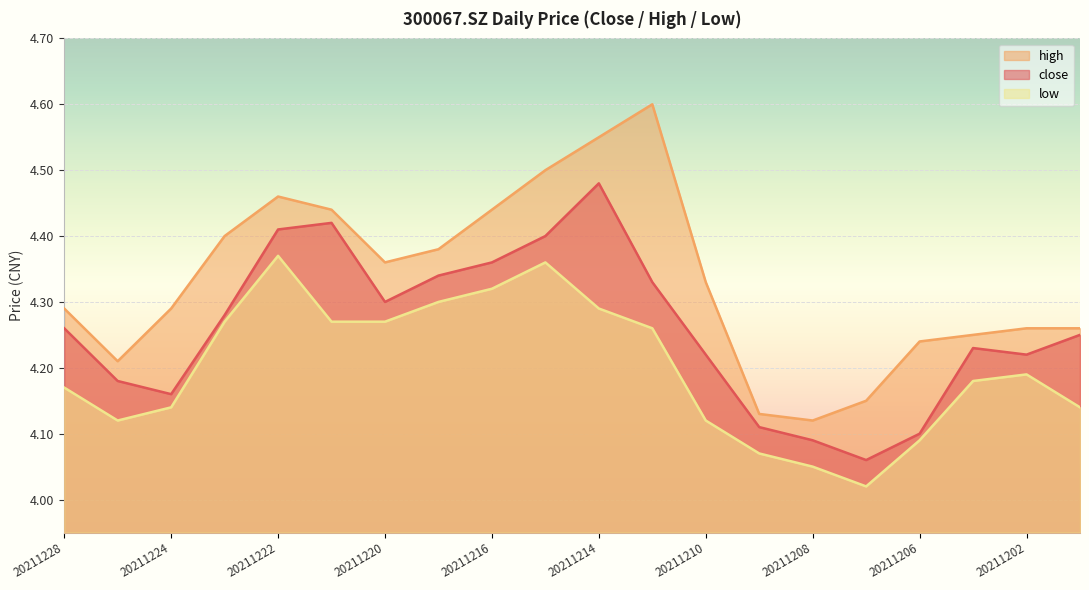

What is the sum of the low values at 20211227 and 20211206?

8.2